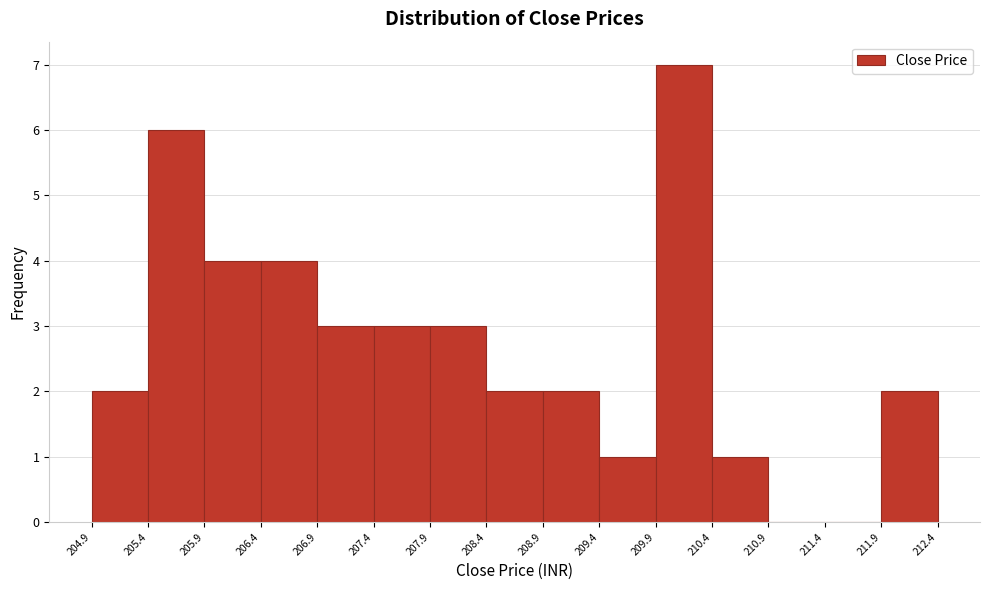

Reading left to right, list every bar in this chart as the range it spans on the x-axis followed by its height. The values are not printed on the chart, so give them approximately, as read against the axis.

204.9 to 205.4: 2
205.4 to 205.9: 6
205.9 to 206.4: 4
206.4 to 206.9: 4
206.9 to 207.4: 3
207.4 to 207.9: 3
207.9 to 208.4: 3
208.4 to 208.9: 2
208.9 to 209.4: 2
209.4 to 209.9: 1
209.9 to 210.4: 7
210.4 to 210.9: 1
210.9 to 211.4: 0
211.4 to 211.9: 0
211.9 to 212.4: 2